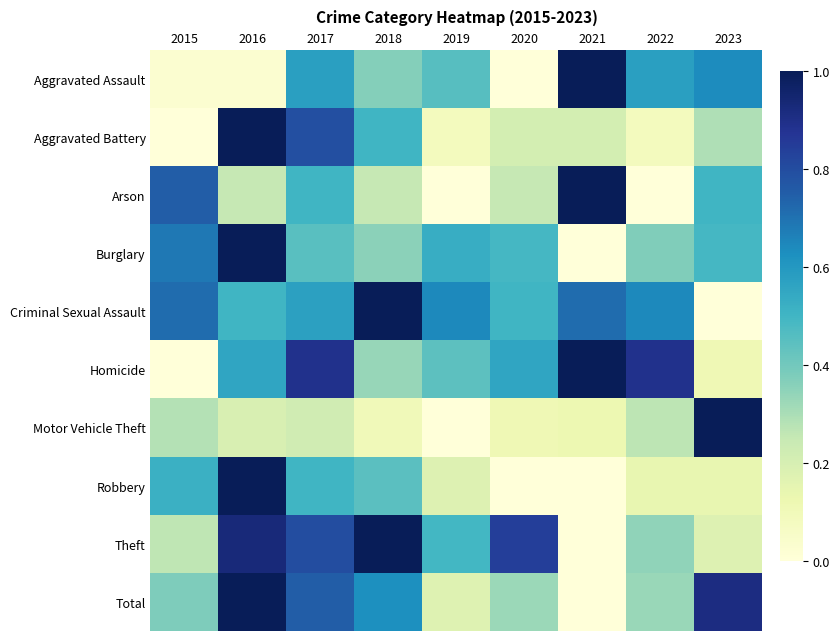

How many distinct data groups are displayed?

10